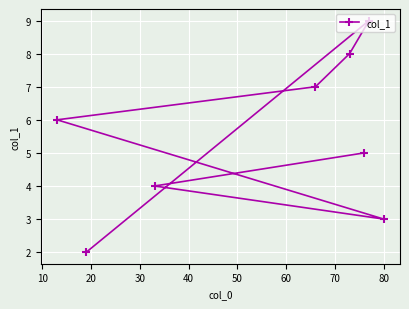

What is the greatest value displayed?

9